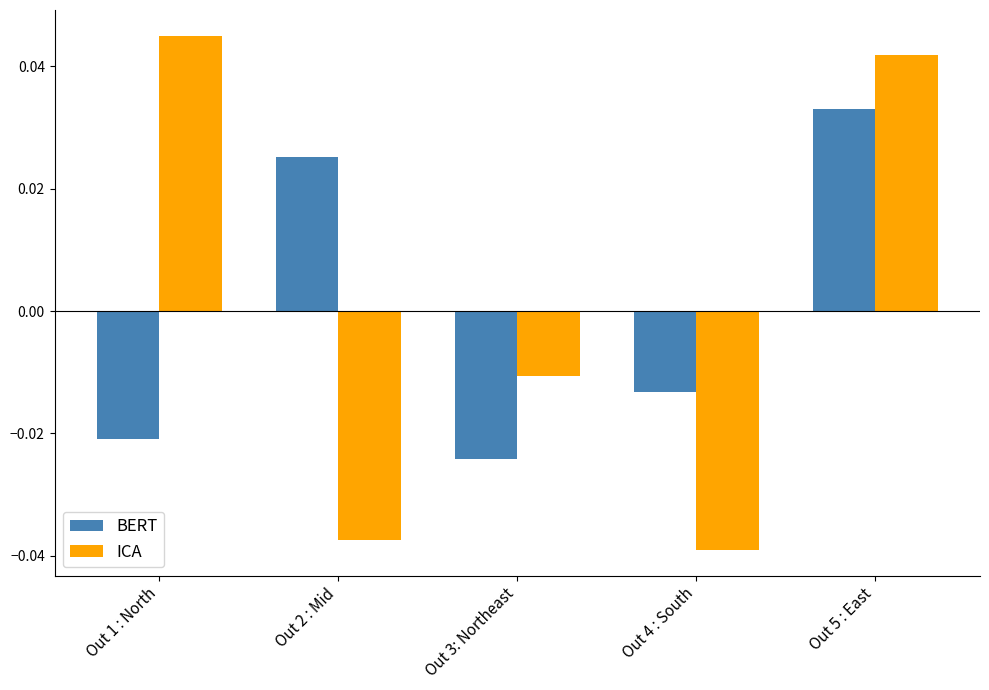

How many negative values does the BERT series have?

3